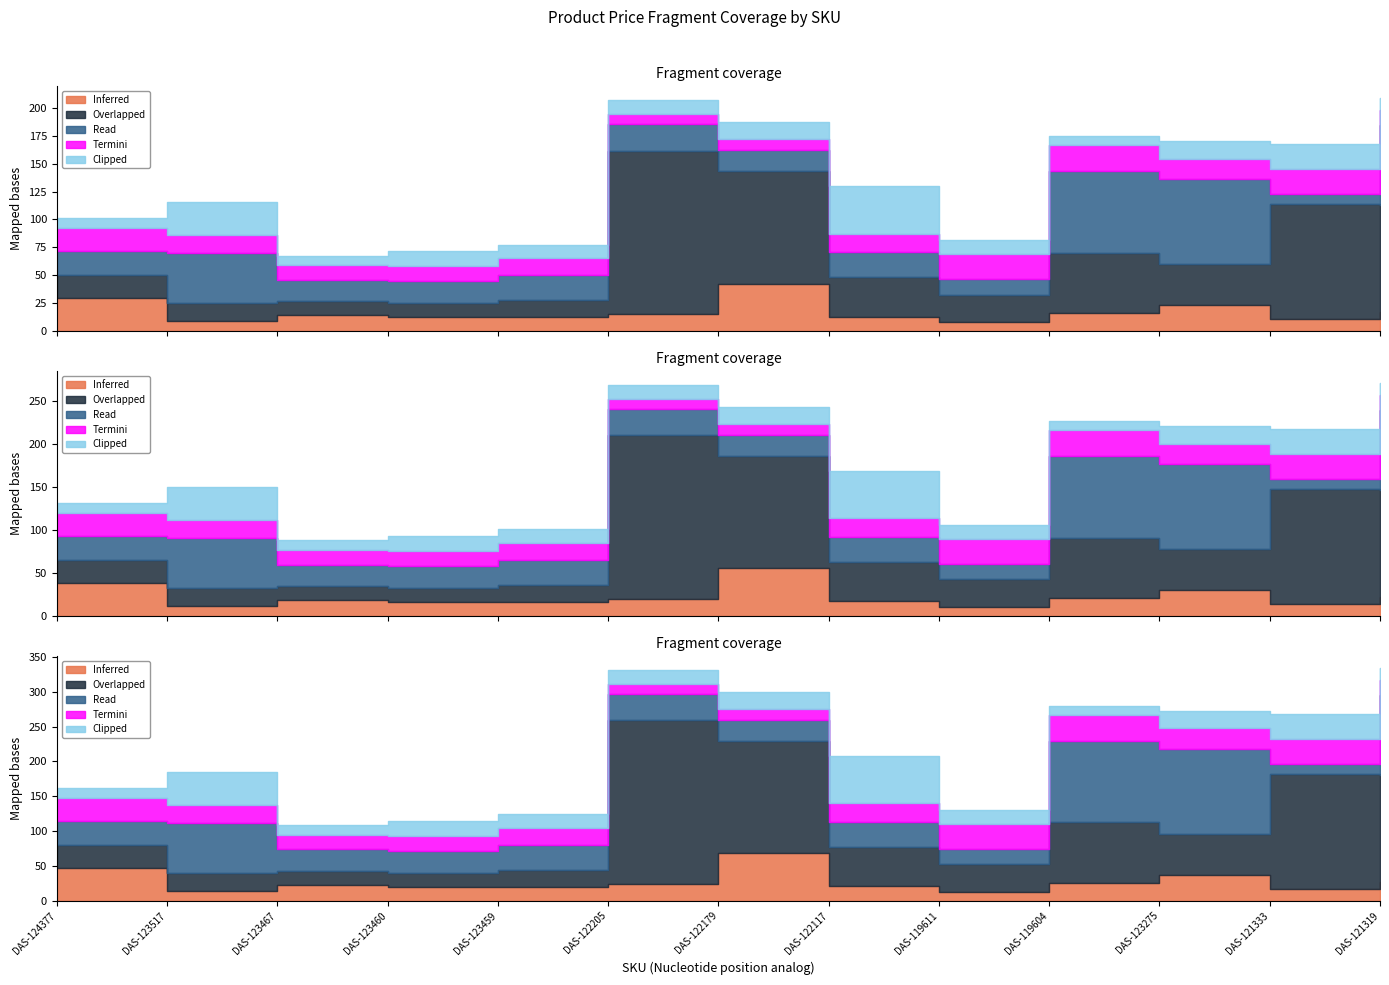

How many times do Clipped and Read cross each other?

4